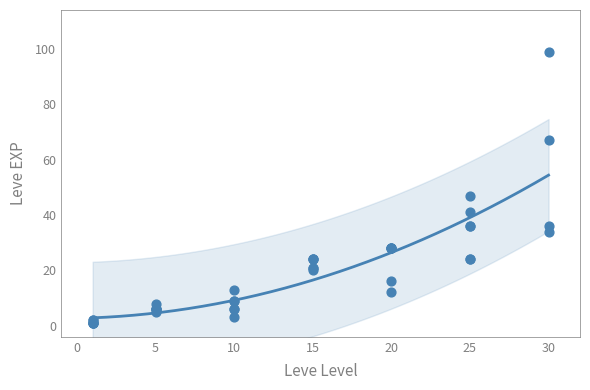

What Y value in the scatter plot is closest to 50?

47